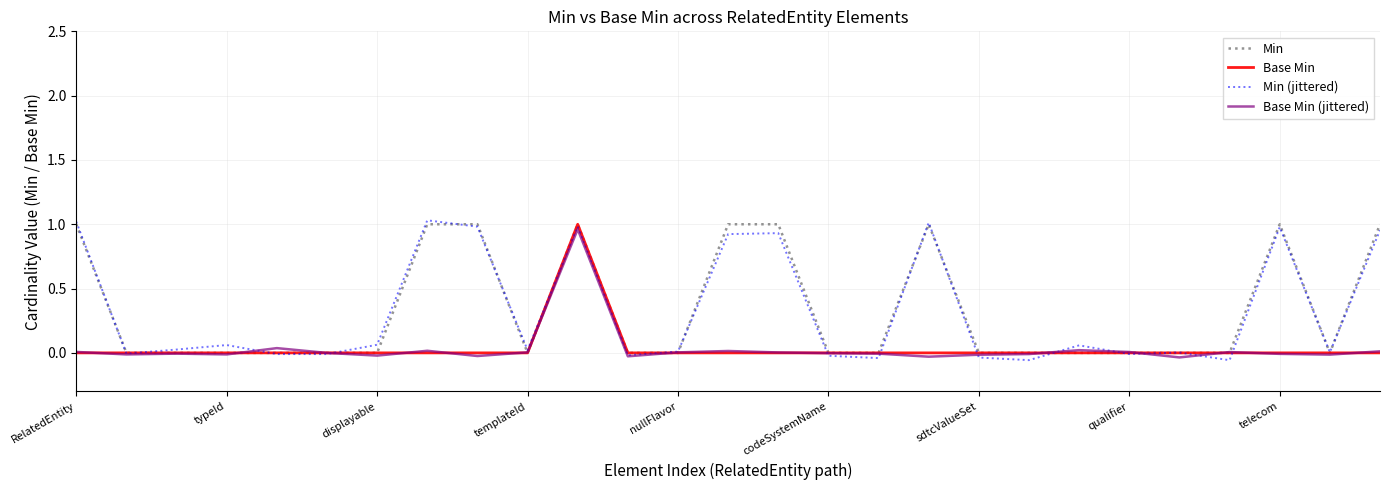

Which series has the largest range (max minus min)?

Min (jittered)